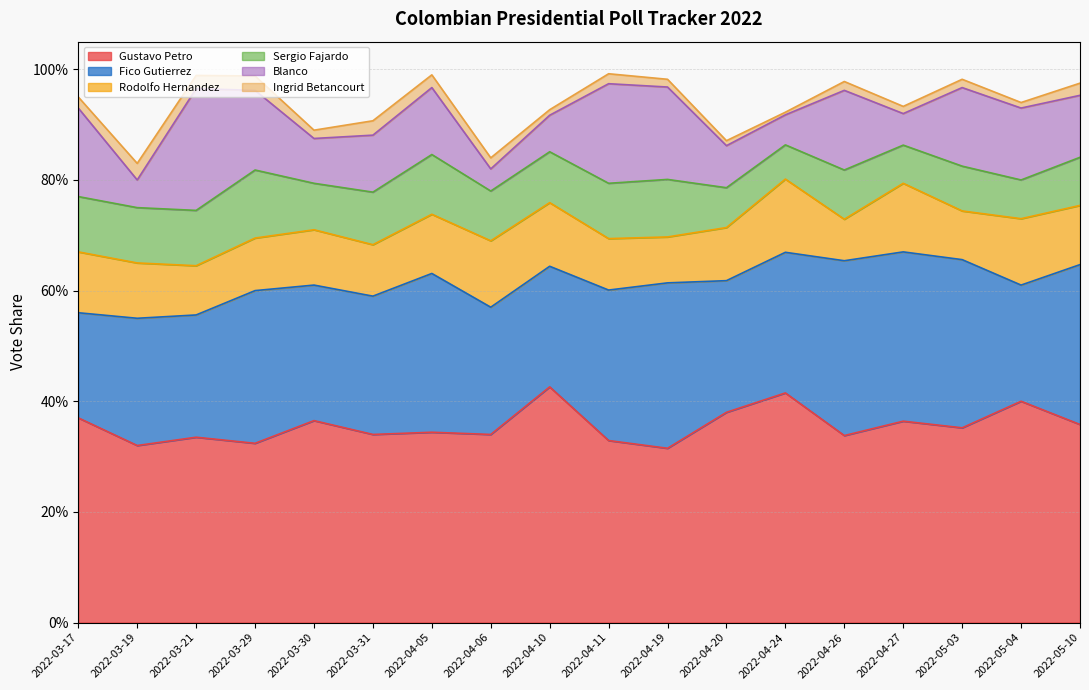

At which category is the sum across all series the highest?

2022-04-11